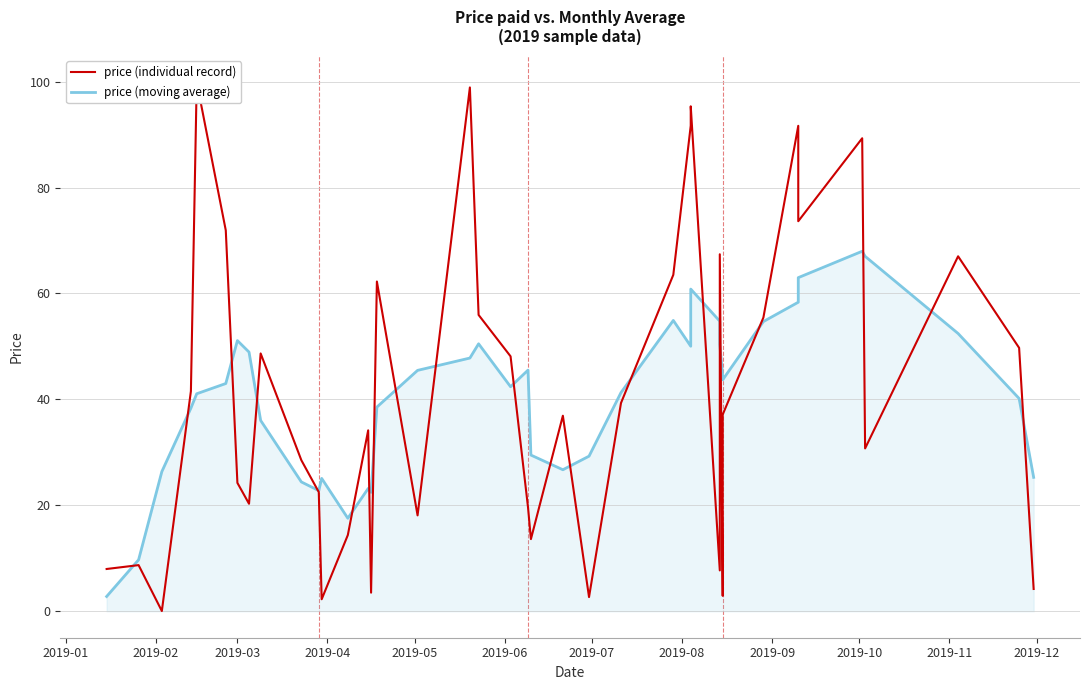

Where do price (moving average) and price (individual record) first cross each other?

2019-01 and 2019-02